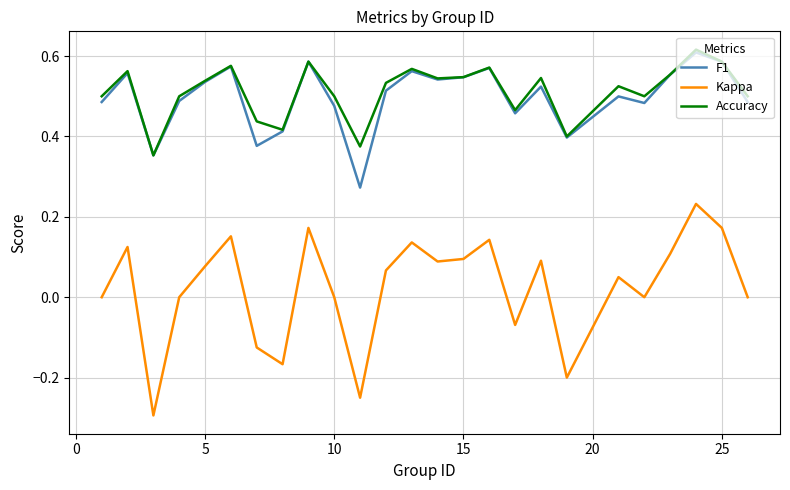

True or false: Kappa and Accuracy cross at least once.

False